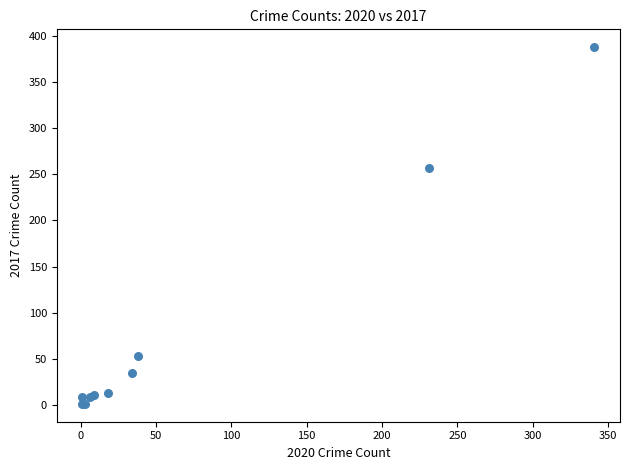

What Y value in the scatter plot is closest to 194?

257